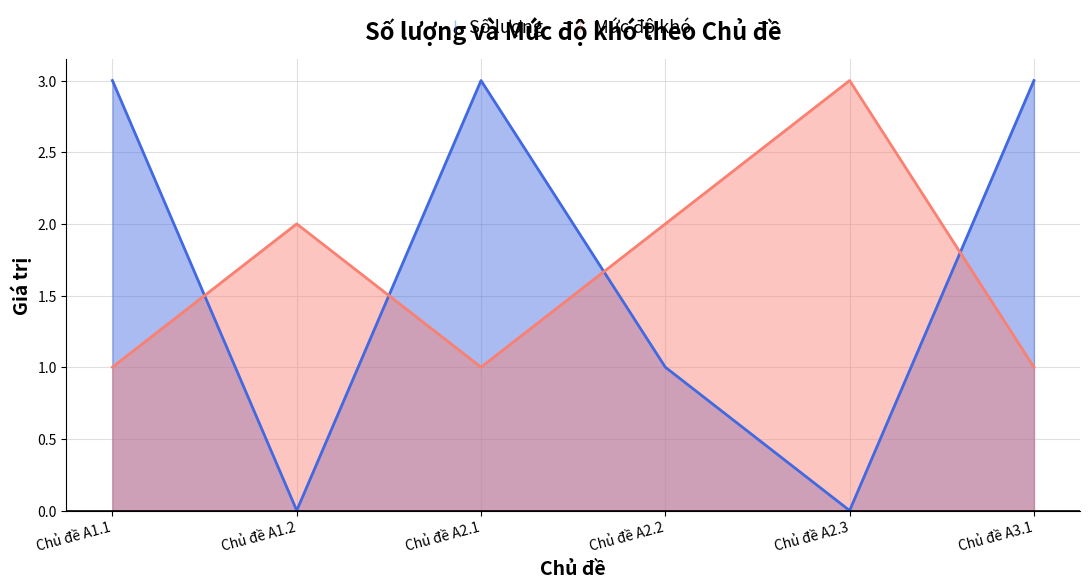

Reading left to right, transcribe all the data shown in this chart.

Số lượng: 3	0	3	1	0	3
Mức độ khó: 1	2	1	2	3	1